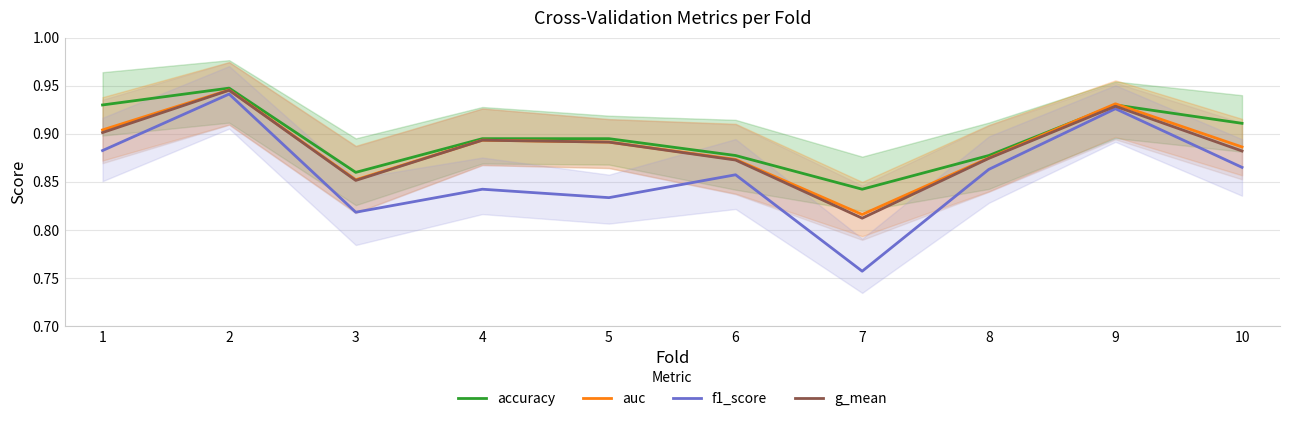

Reading right to left, list all the values displayed in this chart.

accuracy: 10=0.9	9=0.9	8=0.9	7=0.8	6=0.9	5=0.9	4=0.9	3=0.9	2=0.9	1=0.9
auc: 10=0.9	9=0.9	8=0.9	7=0.8	6=0.9	5=0.9	4=0.9	3=0.9	2=0.9	1=0.9
f1_score: 10=0.9	9=0.9	8=0.9	7=0.8	6=0.9	5=0.8	4=0.8	3=0.8	2=0.9	1=0.9
g_mean: 10=0.9	9=0.9	8=0.9	7=0.8	6=0.9	5=0.9	4=0.9	3=0.9	2=0.9	1=0.9